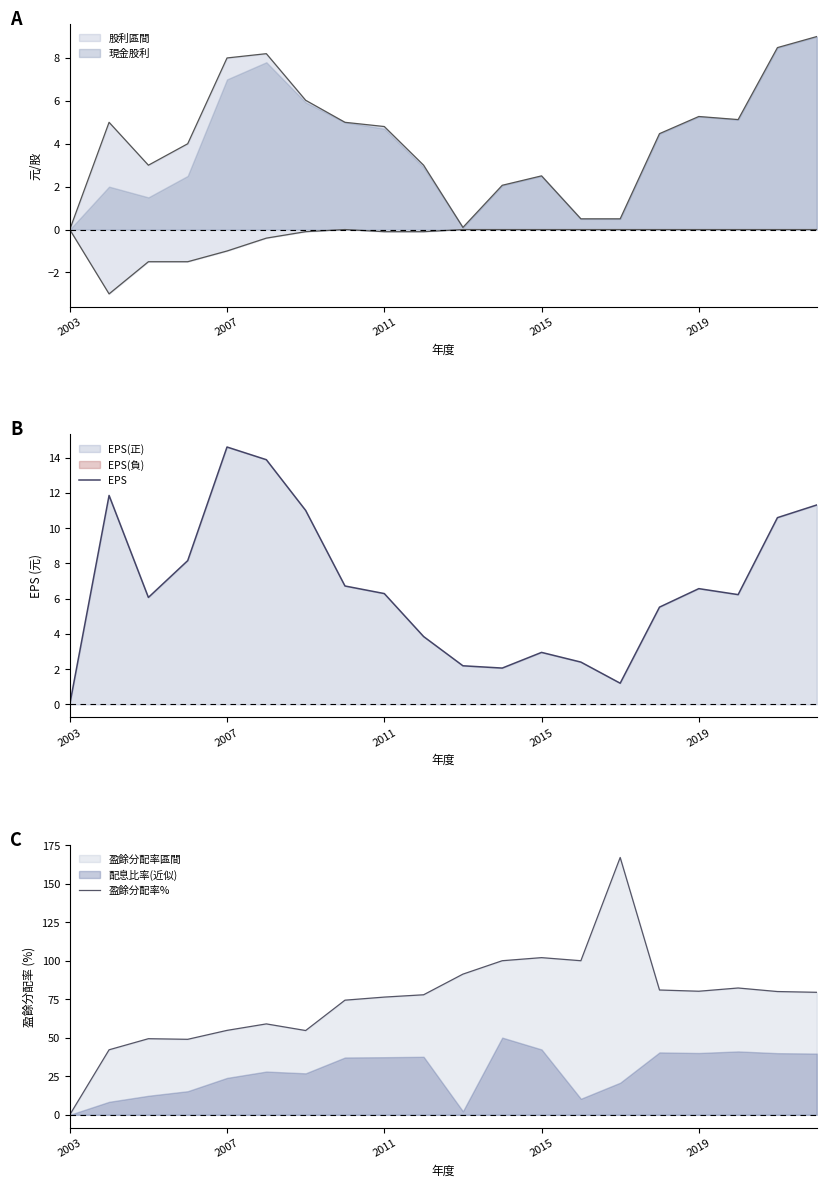

How many interior local valleys does the EPS series have?

4